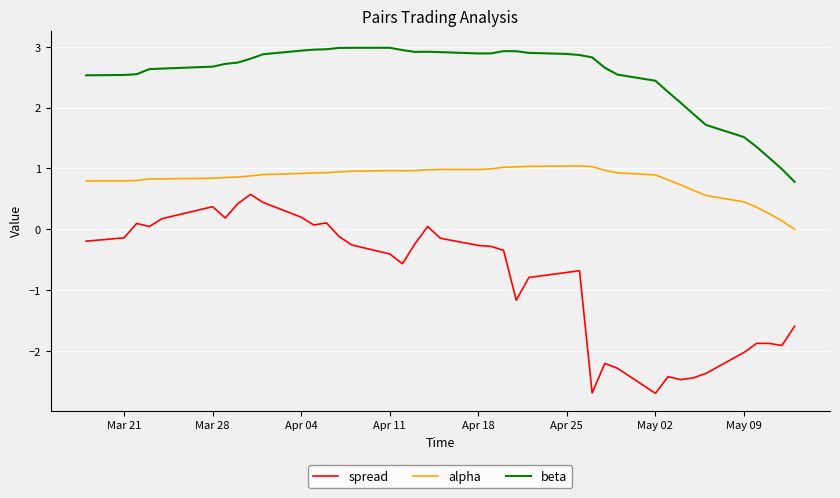

Which series has the largest total across all categories?

beta